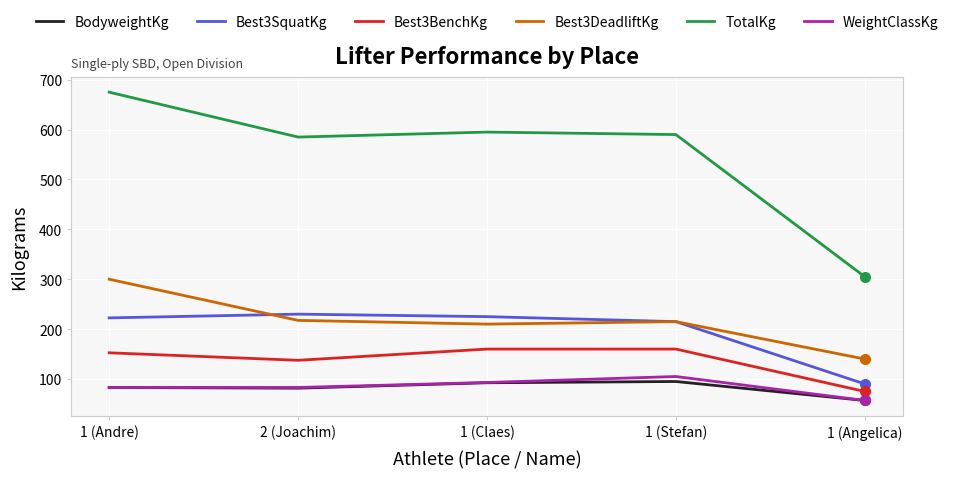

What is the approximate value of BodyweightKg at 1 (Stefan)?

95.0